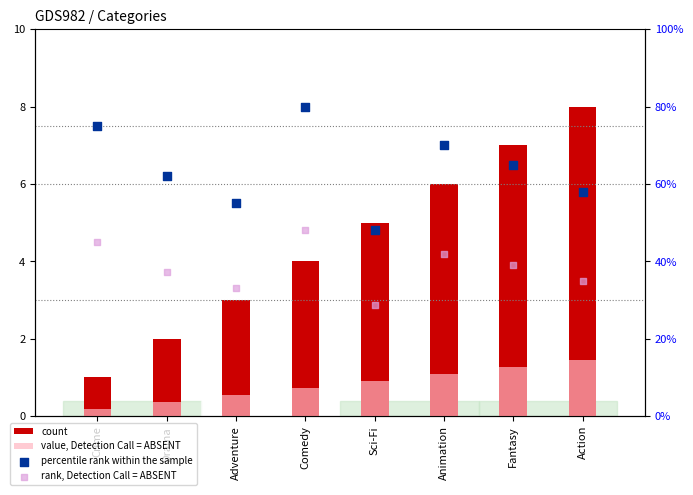

At which category is the sum across all series the highest?

Action